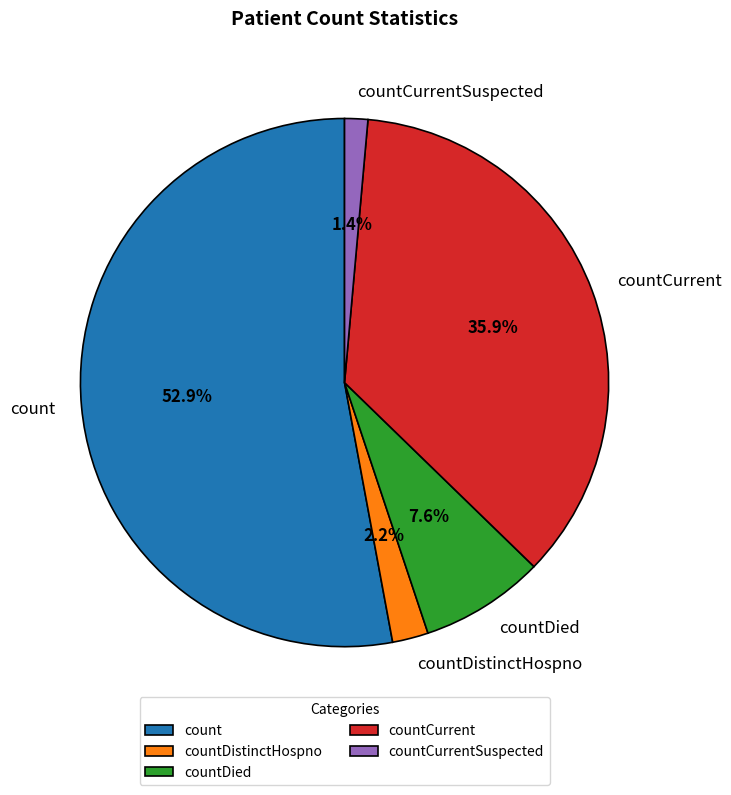

To the nearest percent, what is the combined percentage of countDied and countDistinctHospno?

10%